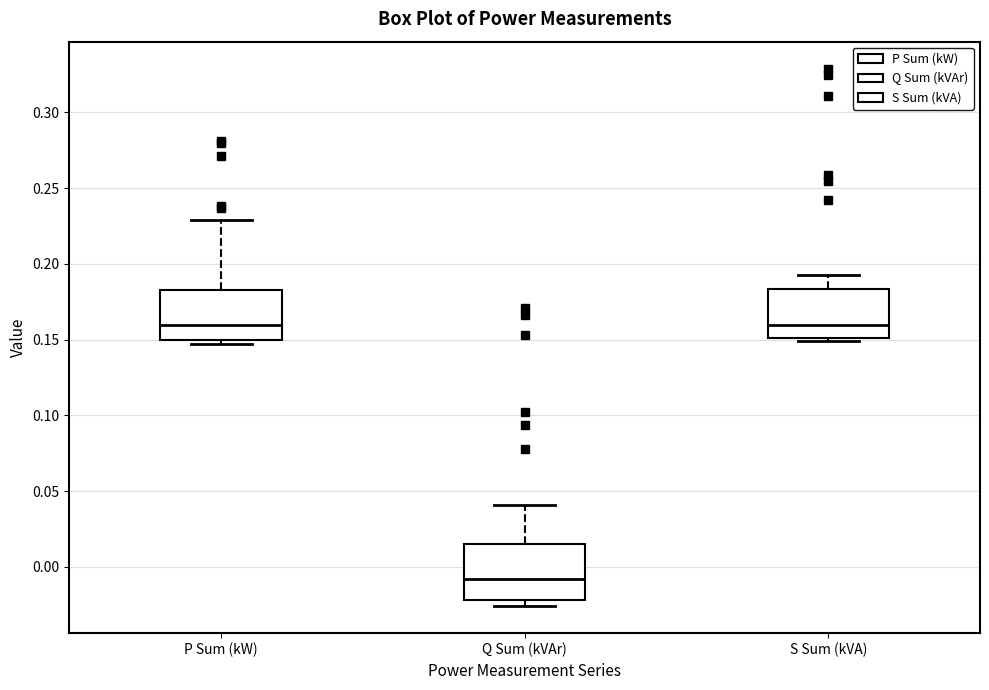

Where does the median line of the box for Q Sum (kVAr) sit on the y-axis? The values are not printed on the chart, so give them approximately, as read against the axis.

-0.010